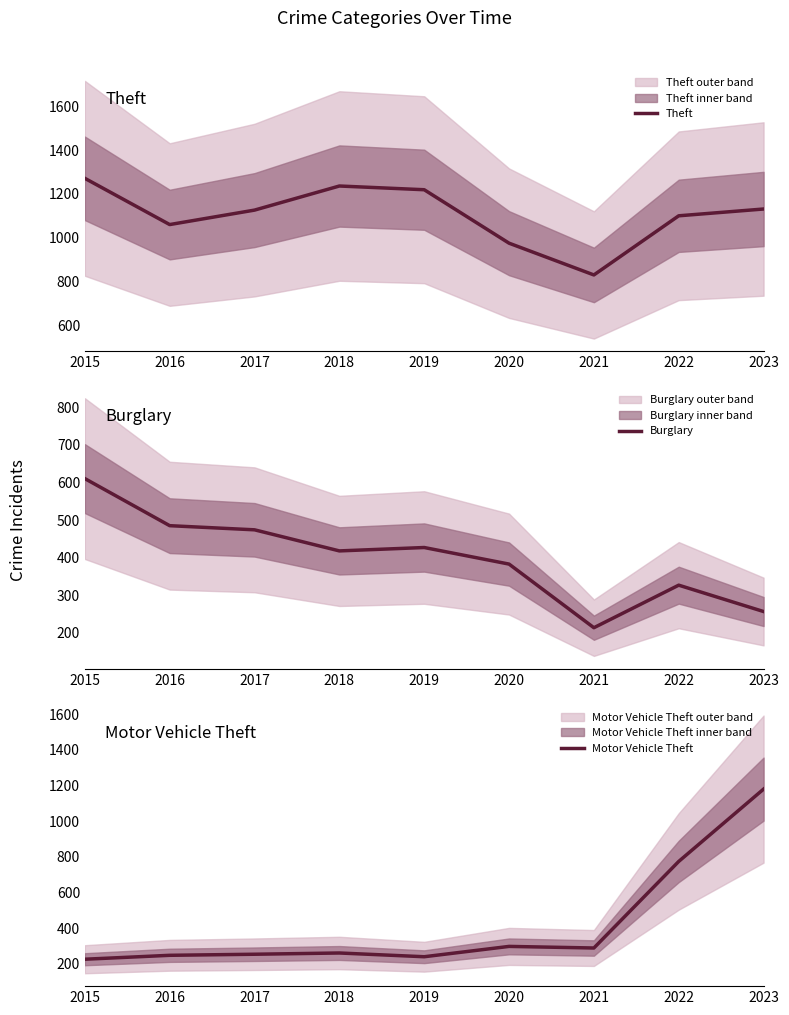

How many lines are shown in the chart?

3